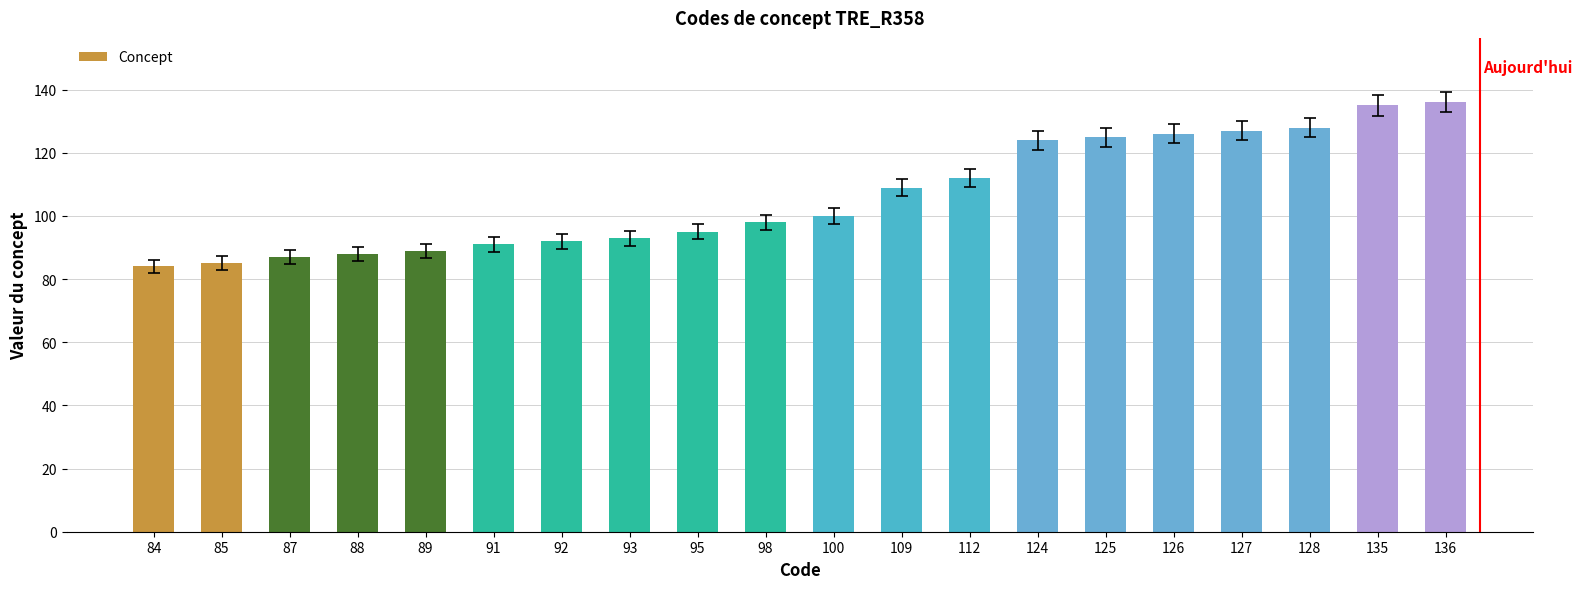

What is the sum of the values at 112 and 136?

248